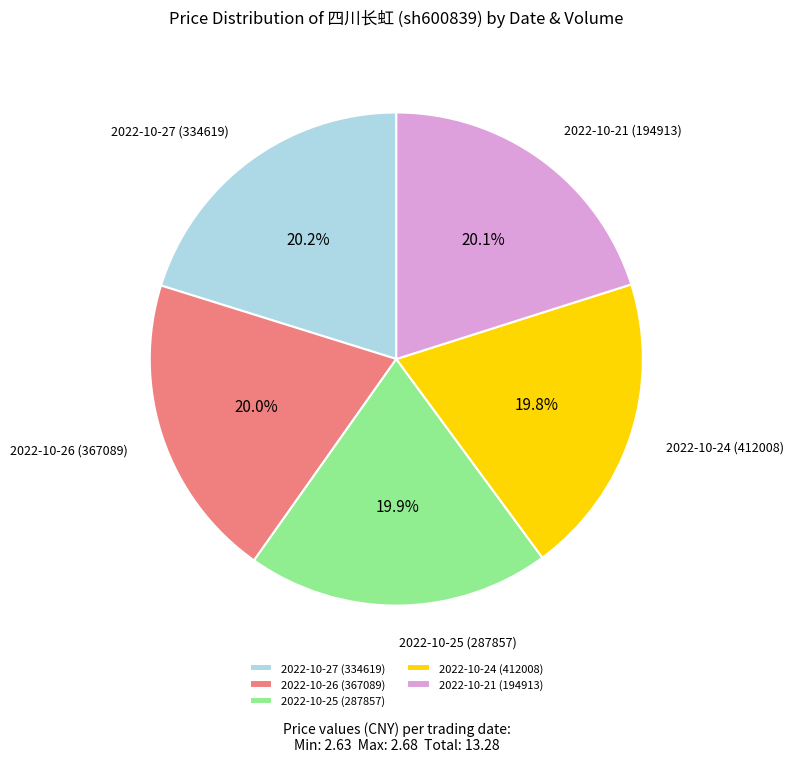

The 2022-10-24 (412008) slice represents 5% of the pie. True or false?

False